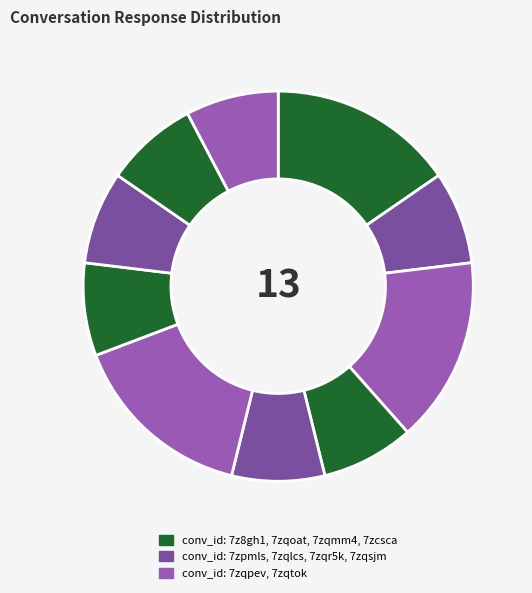

Count the number of slices in the pie.

10